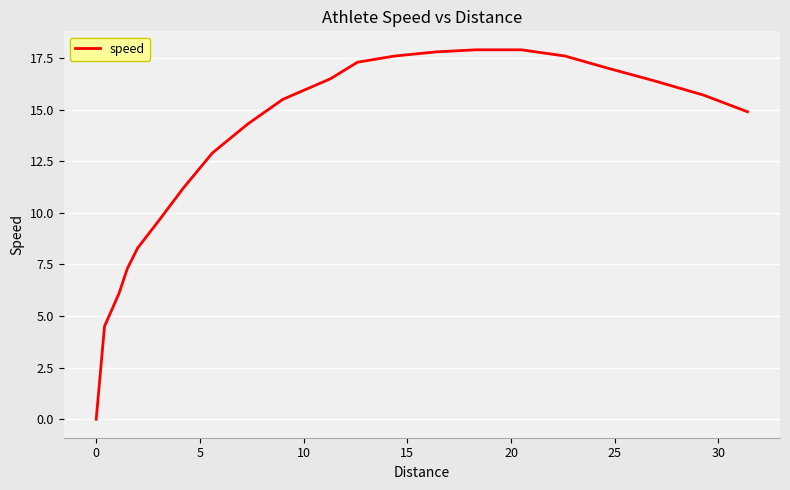

What is the difference between the maximum and minimum values?

17.9